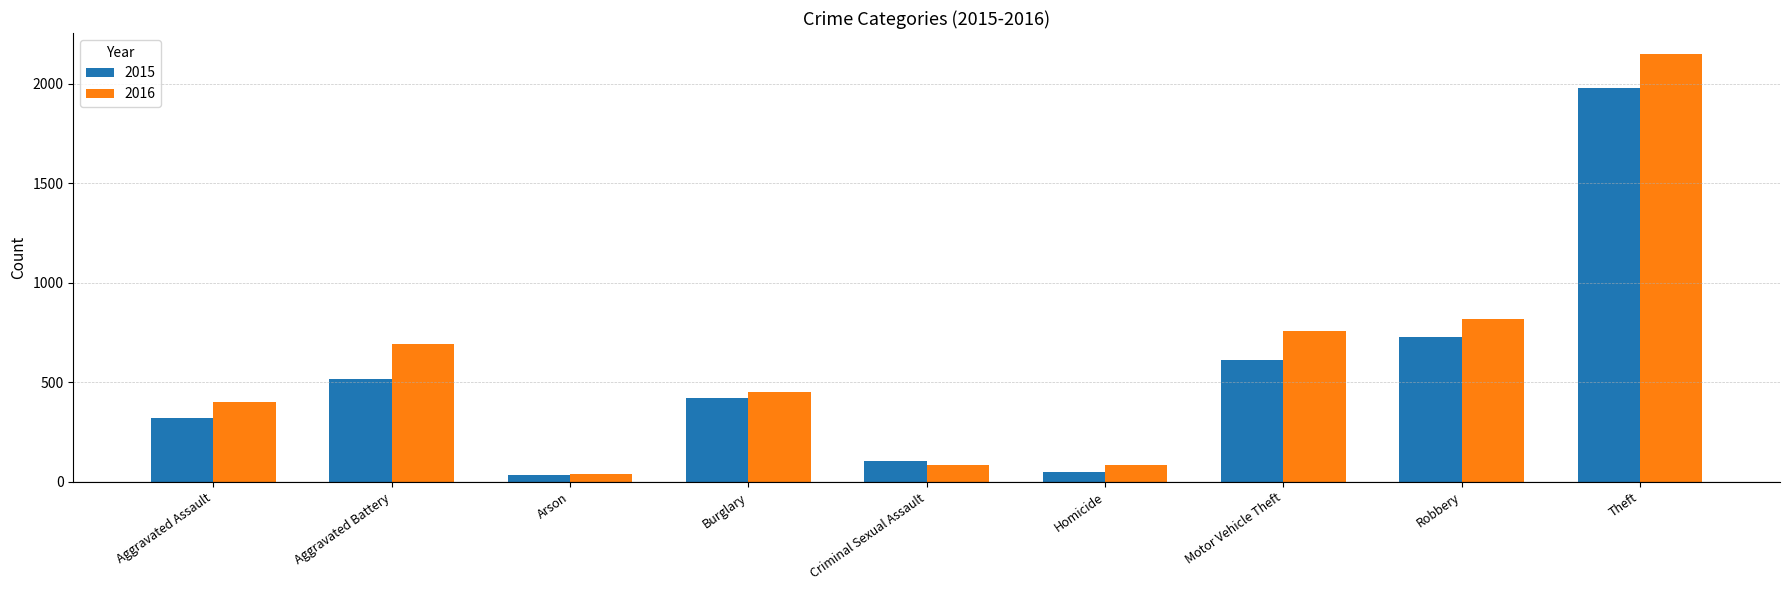

At Homicide, list the series in order from smallest to largest.

2015, 2016